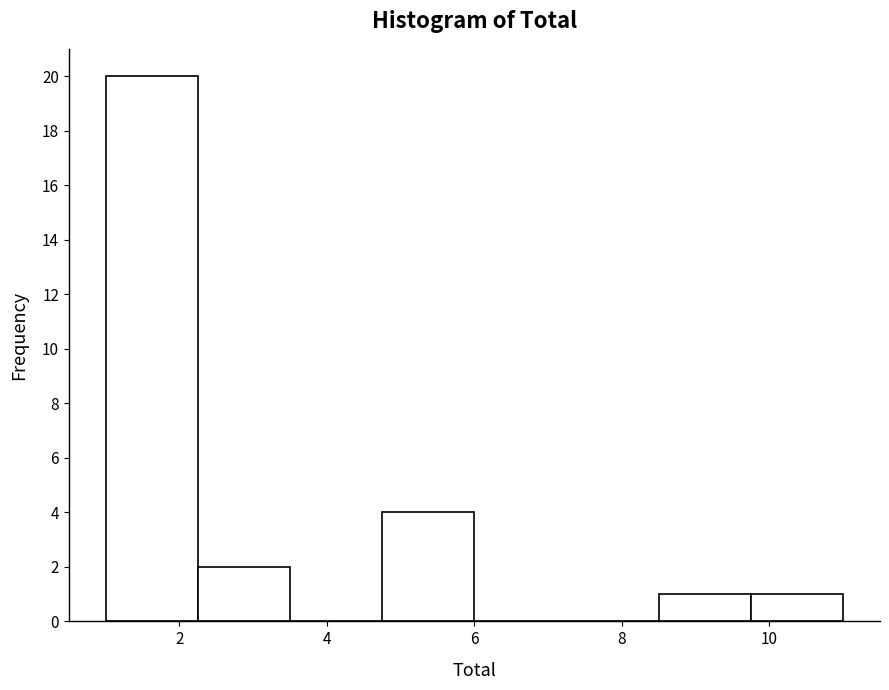

Reading left to right, list every bar in this chart as the range it spans on the x-axis followed by its height. Neither the bar edges nor the heights are printed on the chart, so give them approximately, as read against the axes.

1.00 to 2.25: 20
2.25 to 3.50: 2
3.50 to 4.75: 0
4.75 to 6.00: 4
6.00 to 7.25: 0
7.25 to 8.50: 0
8.50 to 9.75: 1
9.75 to 11.00: 1